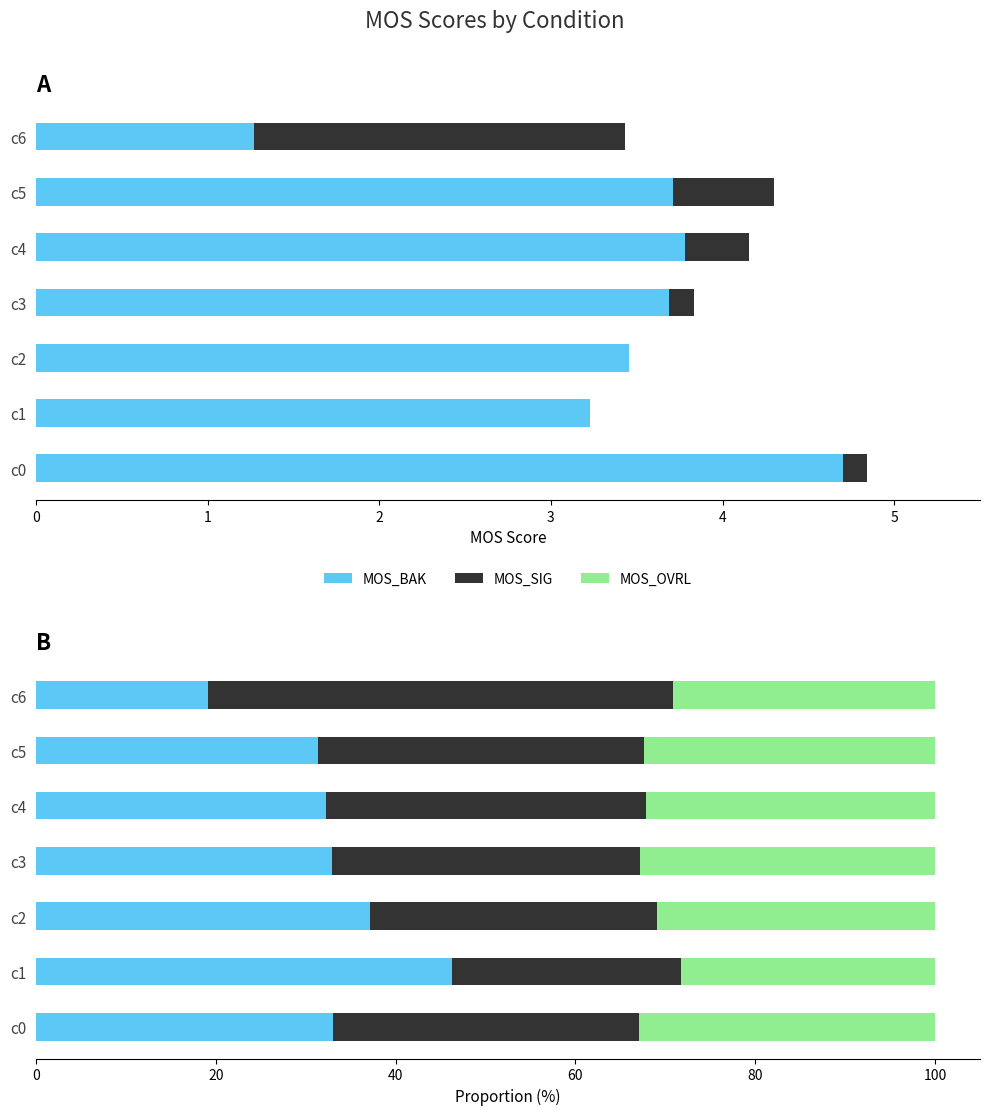

Is it true that MOS_OVRL equals 52.2 at c4?

False